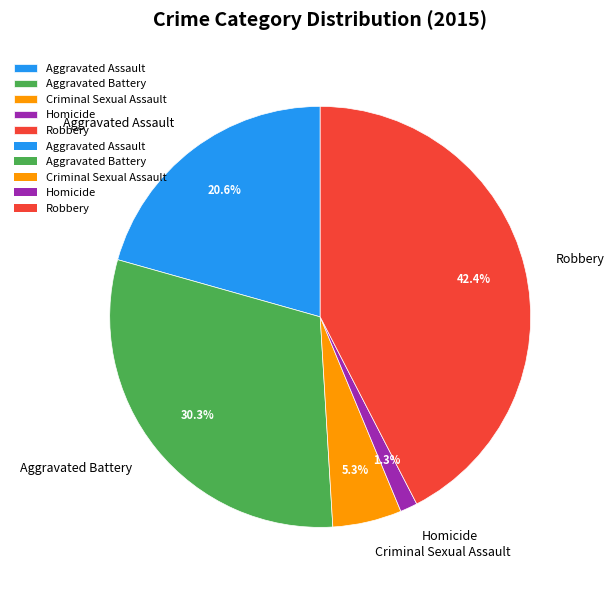

Is Criminal Sexual Assault the majority of the pie?

No